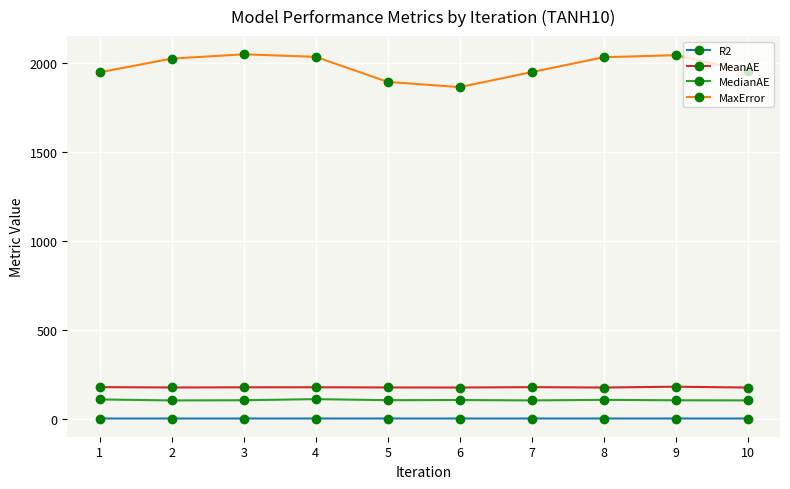

What is the maximum value shown in the chart?

2048.0